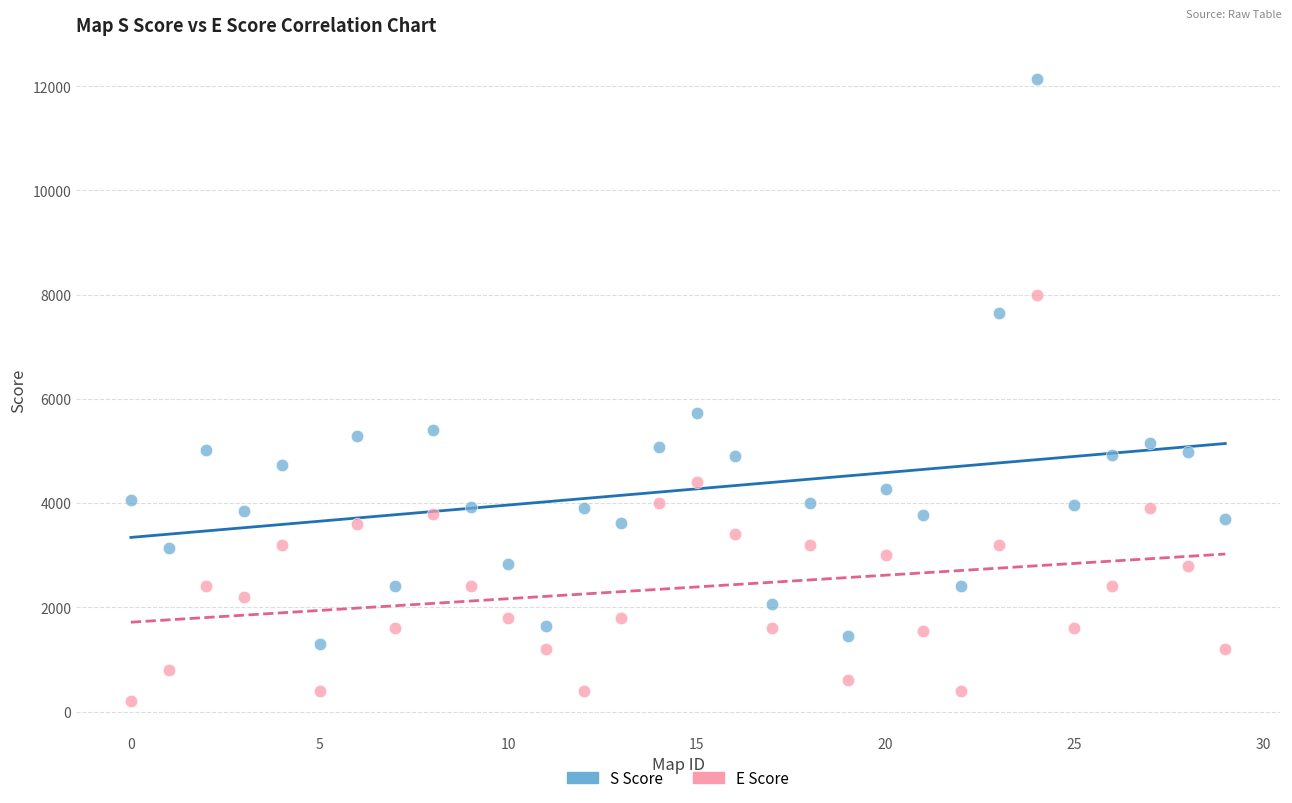

Across all data points, what is the range of Y values (max minus min)?

11940